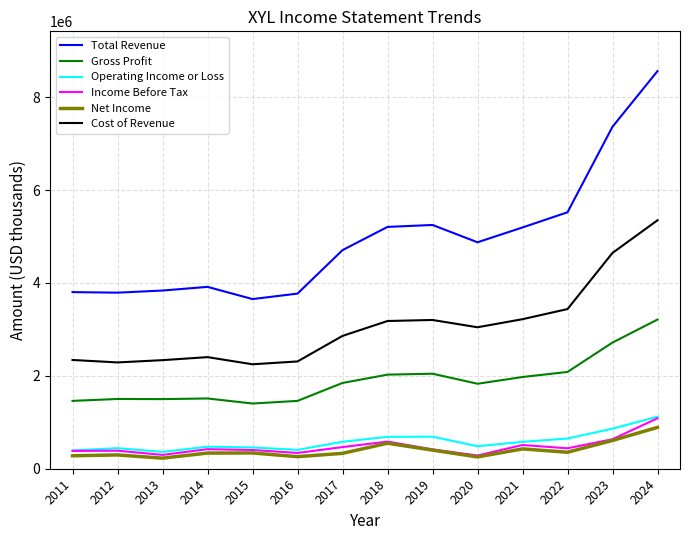

What is the difference between the highest and lowest values at 2014?

3579000